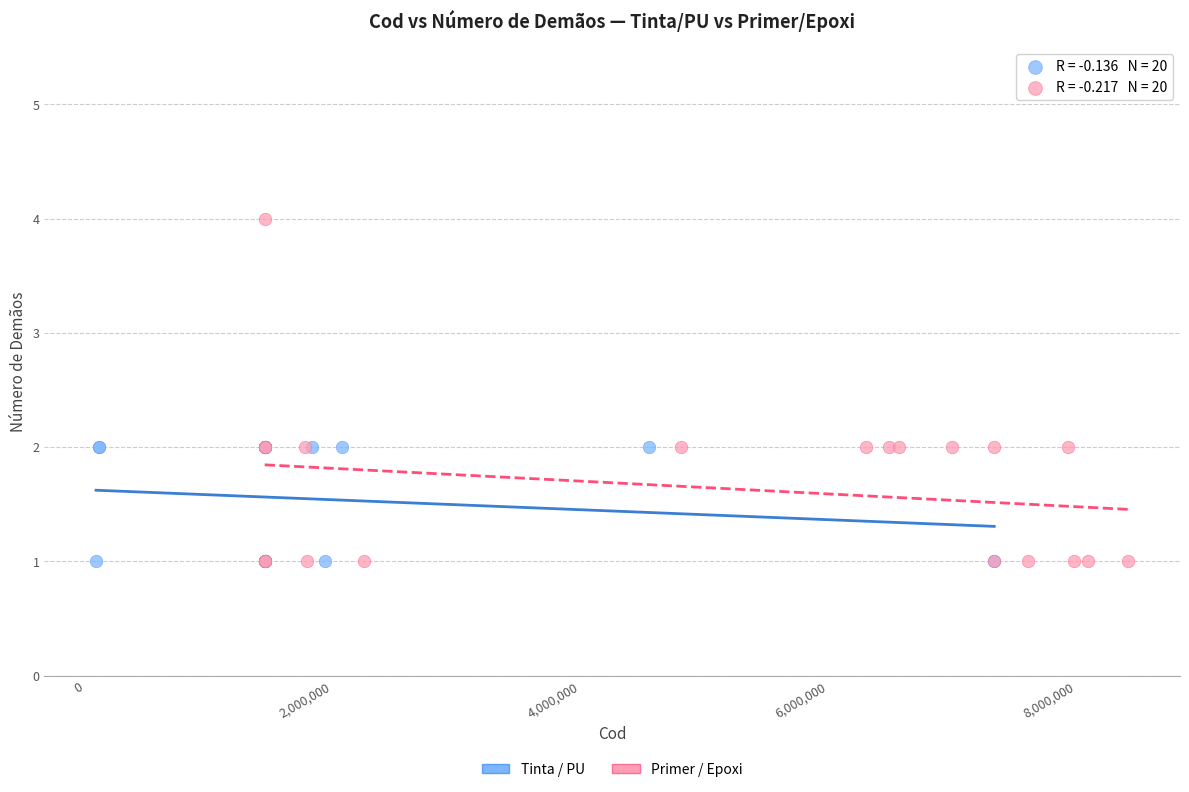

Which series has the widest spread of Y values?

Primer / Epoxi